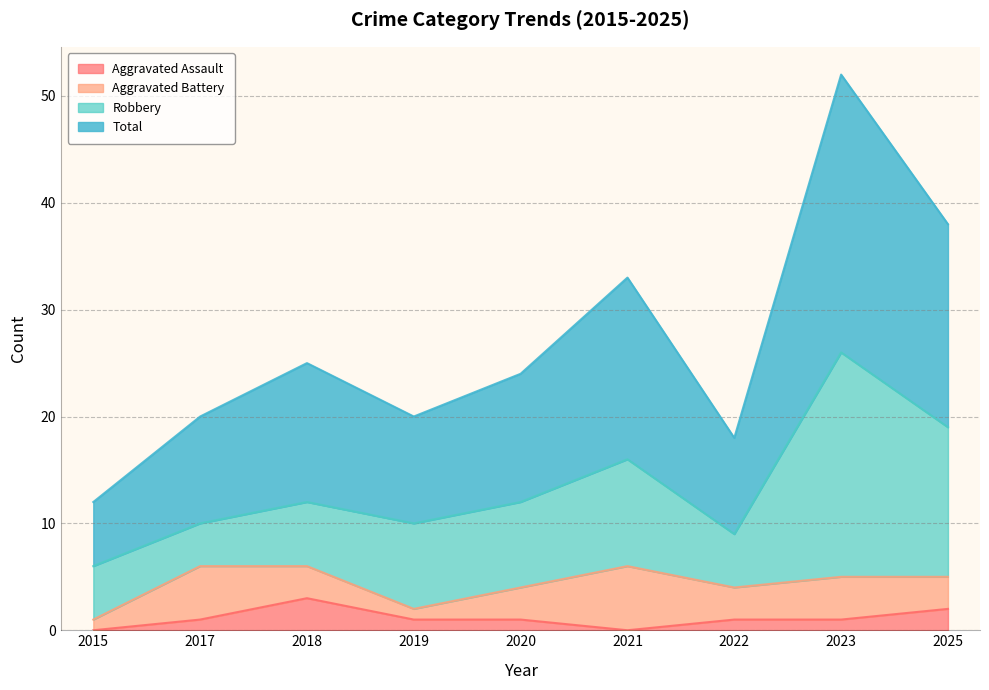

What are all the series names shown in the legend?

Aggravated Assault, Aggravated Battery, Robbery, Total